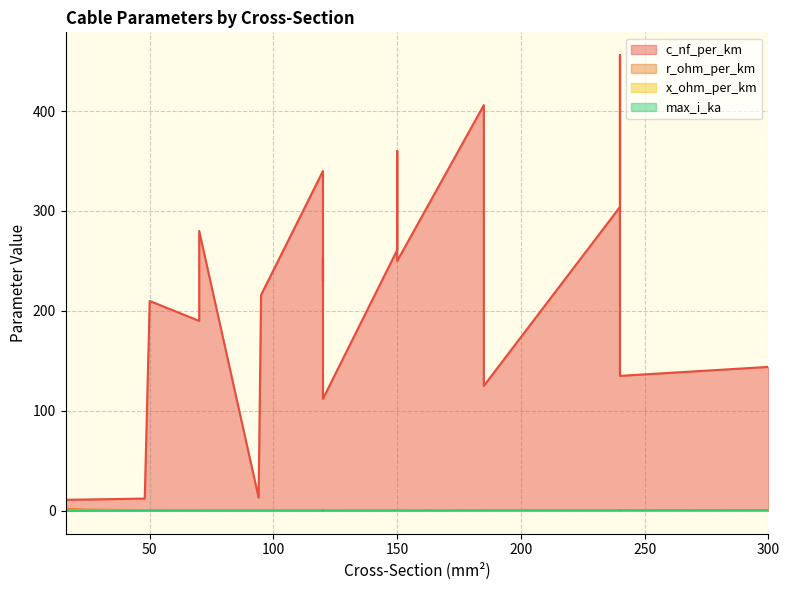

What is the difference between the r_ohm_per_km values at 16 and 120?

1.6